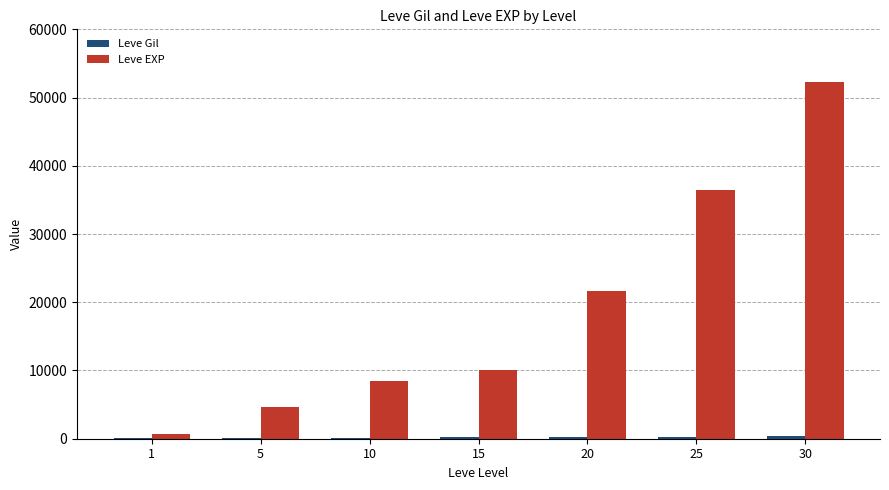

How many series are shown in this chart?

2